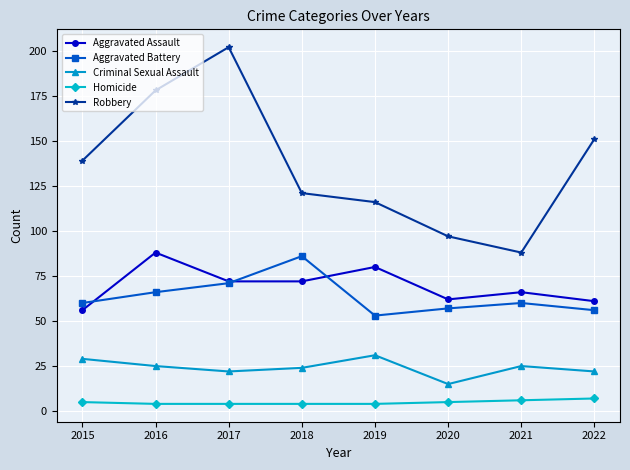

True or false: Robbery has more than 1 interior local peaks.

False